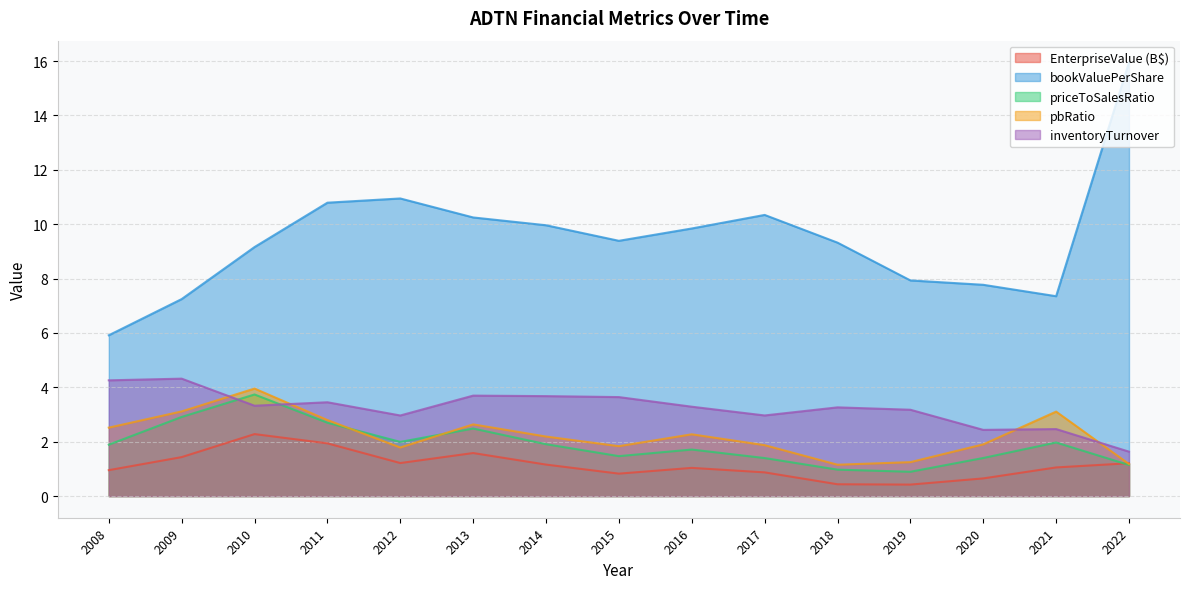

Does the chart have visible grid lines?

Yes